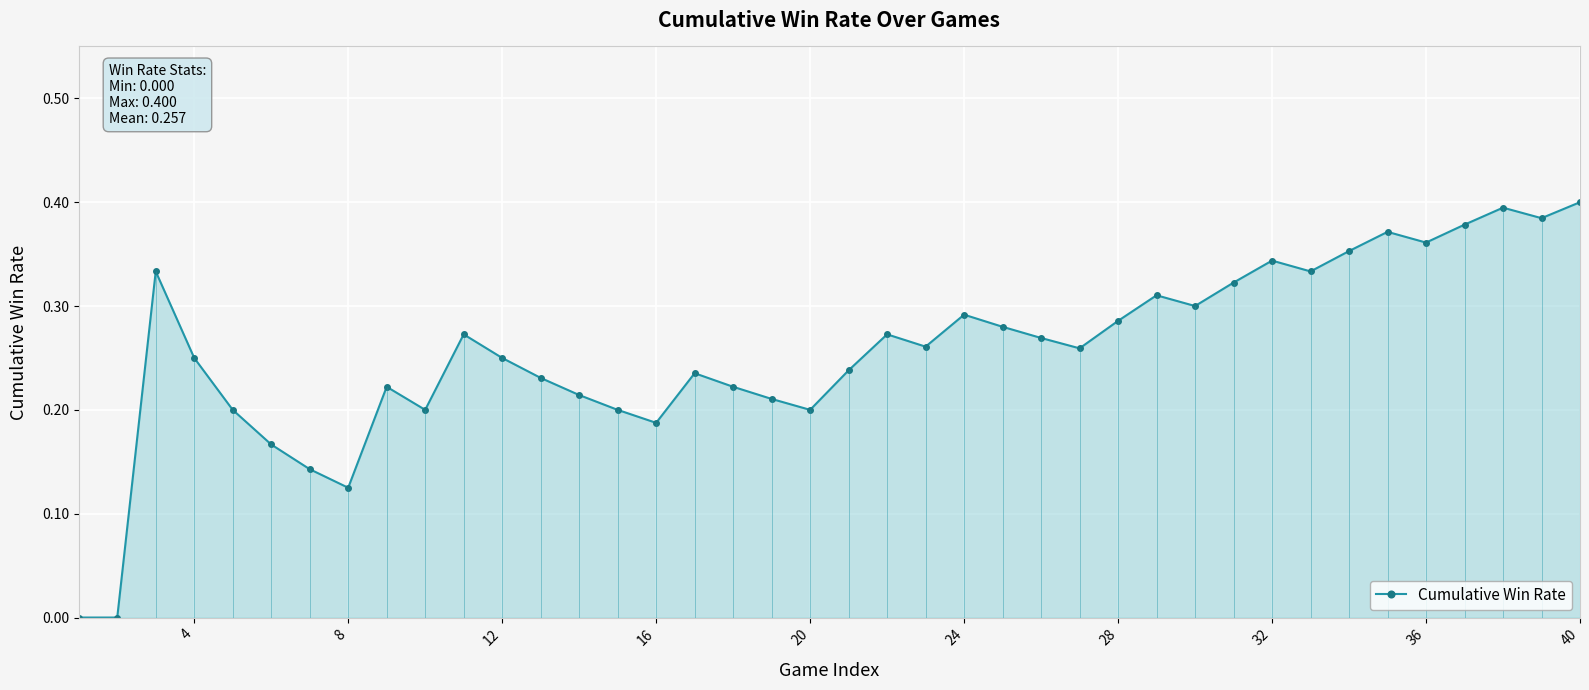

True or false: Cumulative Win Rate has more than 1 interior local peaks.

True